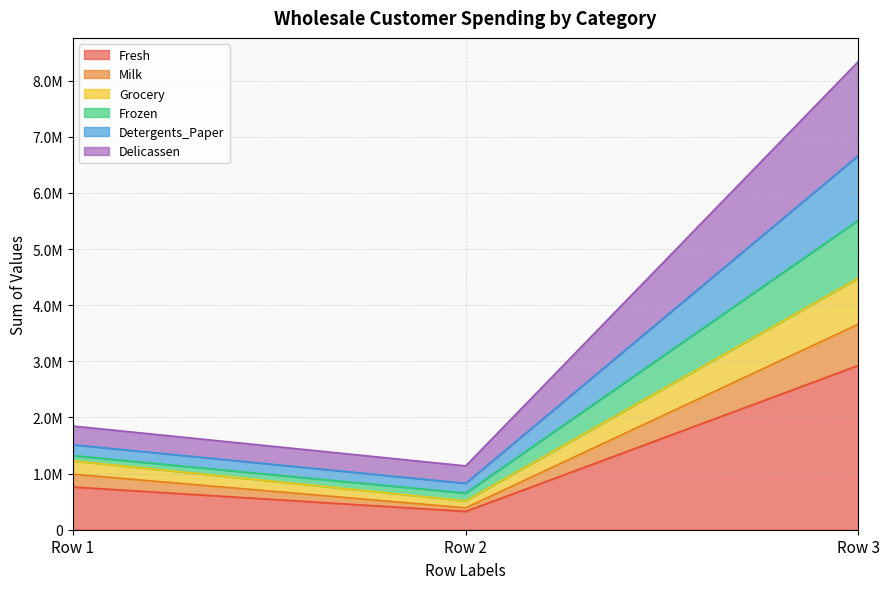

The Milk series shows 427269 at Row 1. True or false?

False